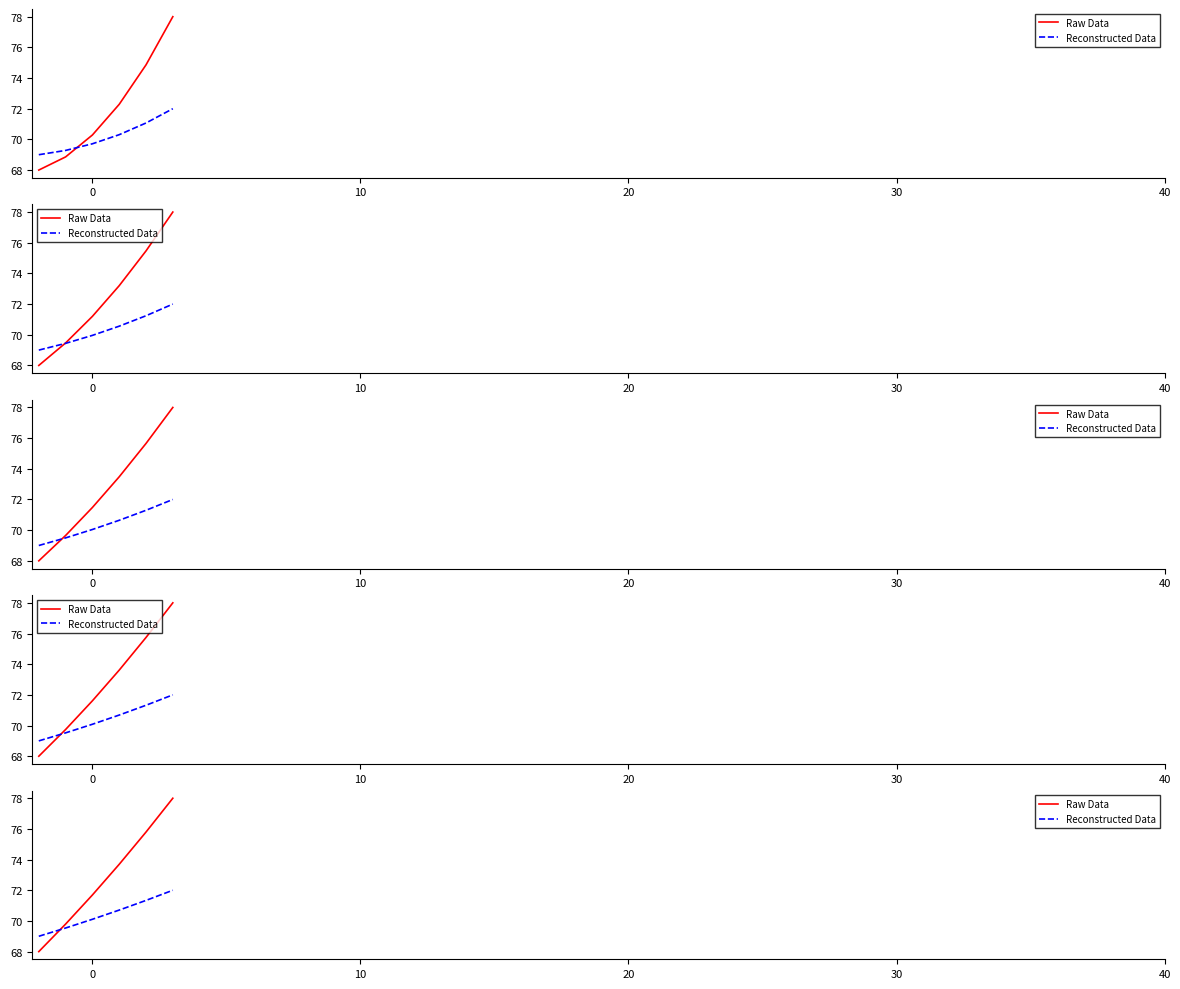

Reading left to right, list all the values displayed in this chart.

Raw Data: 68.0	69.8	71.7	73.7	75.8	78.0
Reconstructed Data: 69.0	69.5	70.1	70.7	71.3	72.0